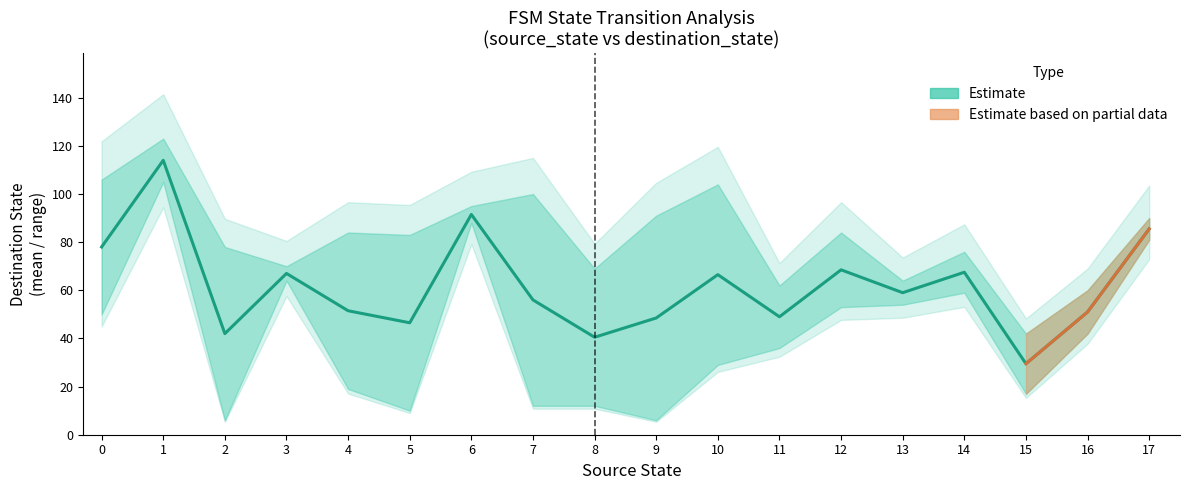

At which category does the data reach its first local valley?

2